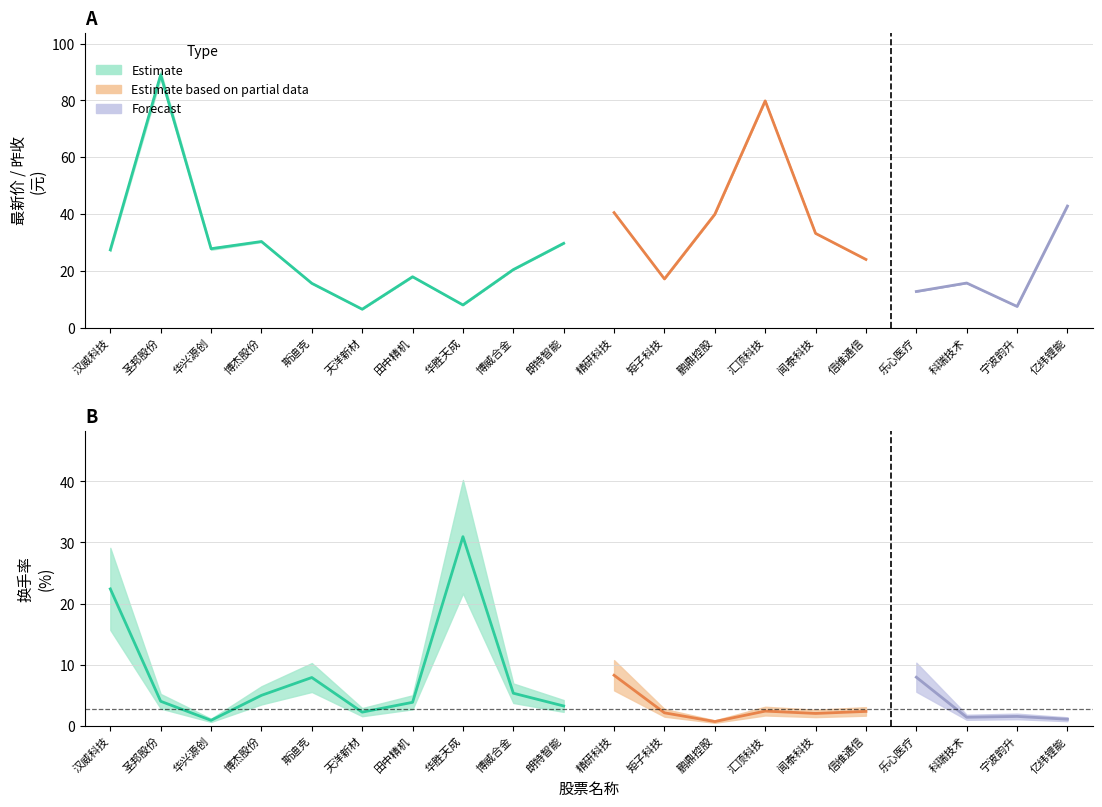

Reading left to right, extract all data points from this chart.

最新价: 27.8	90.3	28.2	30.5	15.7	6.5	18.0	8.0	20.5	29.8	40.6	17.2	40.0	79.9	33.2	24.0	12.7	15.7	7.4	42.7
昨收: 27.0	87.7	27.4	30.1	15.5	6.4	17.8	7.9	20.4	29.6	40.4	17.1	39.9	79.8	33.1	24.0	12.7	15.7	7.5	42.9
换手率: 22.4	4.0	0.9	5.0	7.9	2.2	3.8	30.9	5.3	3.2	8.3	2.1	0.7	2.4	2.0	2.3	7.9	1.4	1.5	1.1